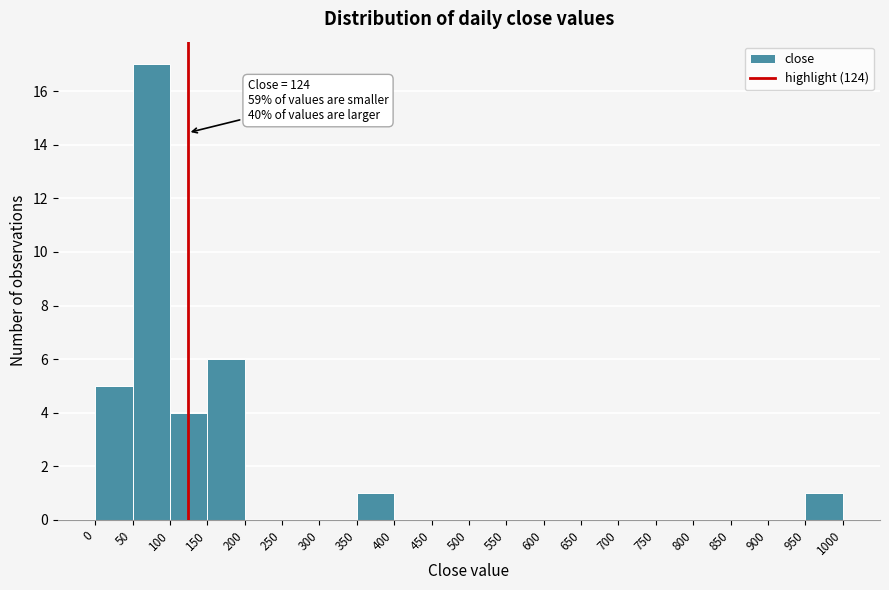

Over which range of the x-axis is the bar tallest?

50 to 100